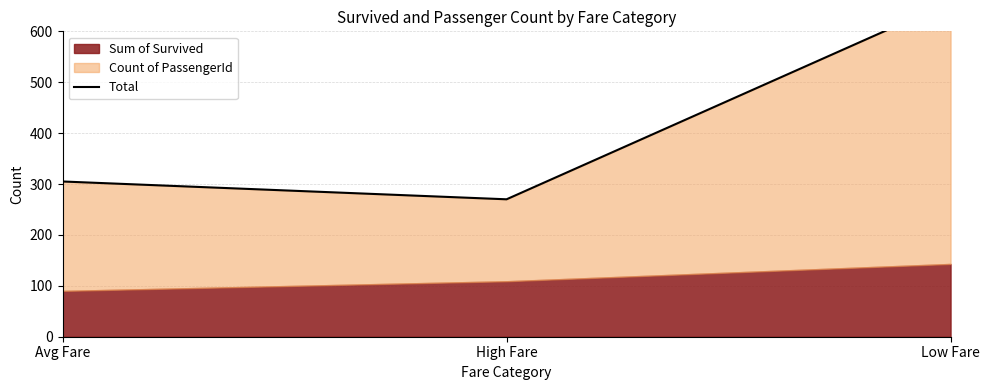

Where is the data nearest to the value 464?

Avg Fare